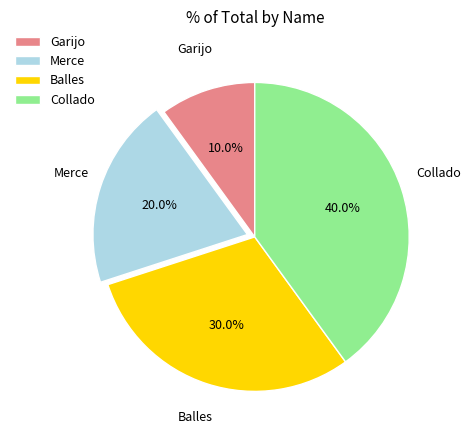

What is the smallest slice in the pie chart?

Garijo